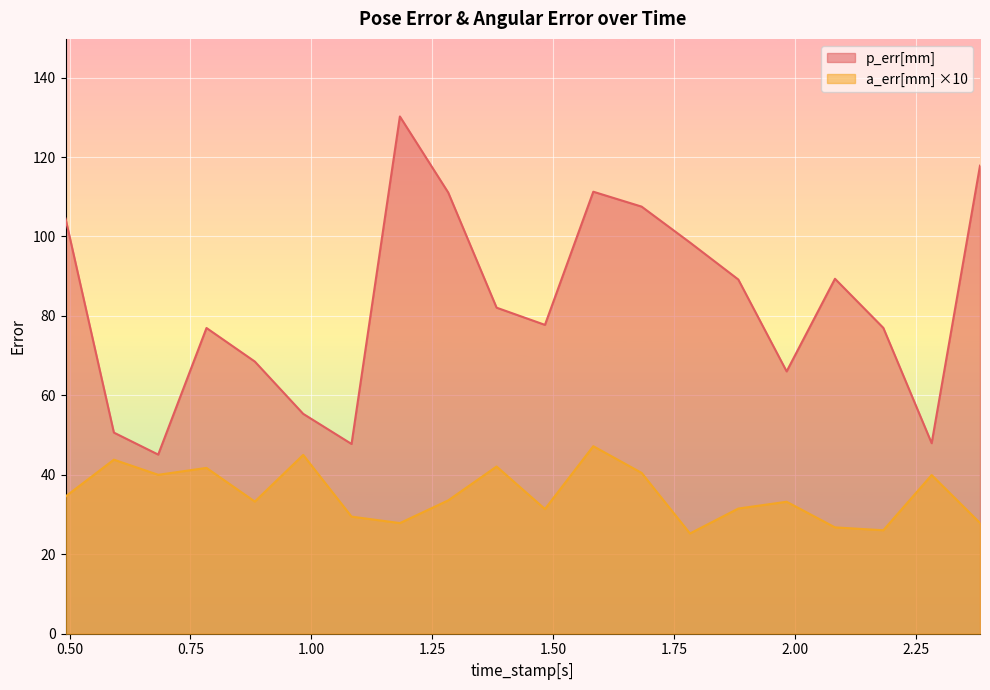

True or false: p_err[mm] and a_err[mm] cross at least once.

False